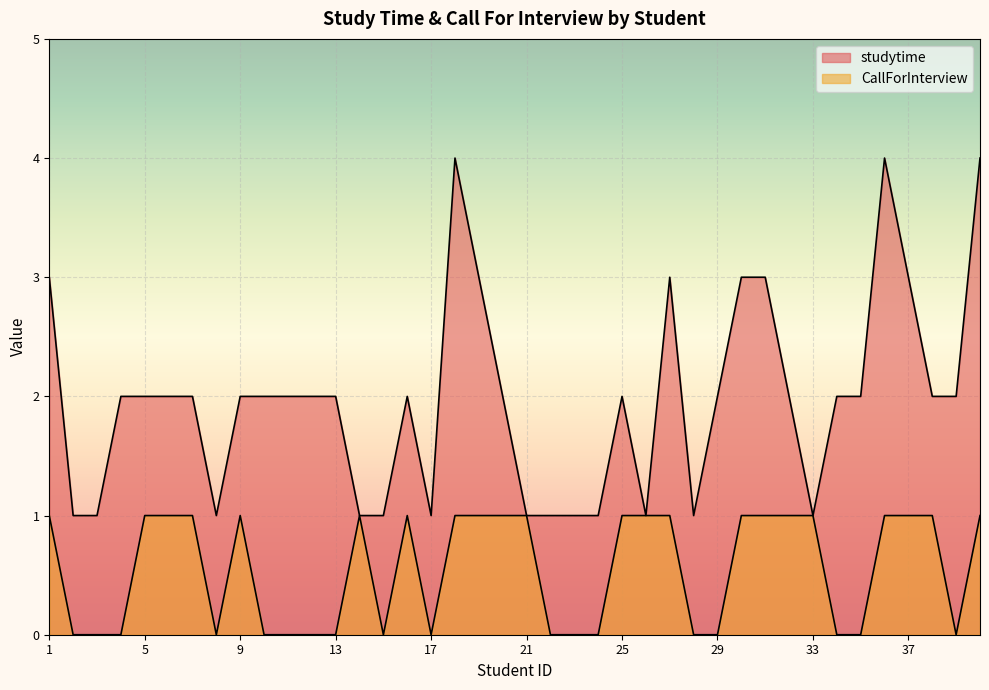

Count the studytime values in the range 1 to 2.

31